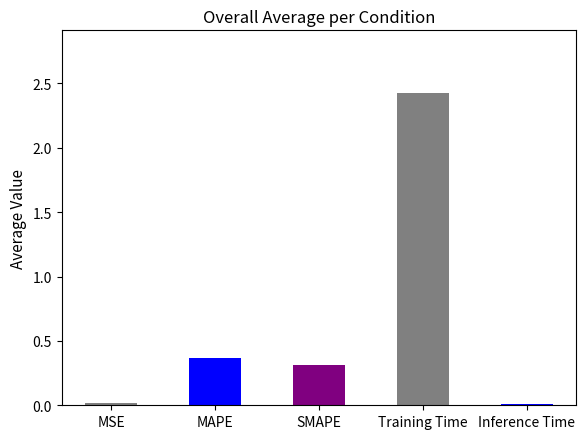

What is the difference between the maximum and minimum values?

2.4